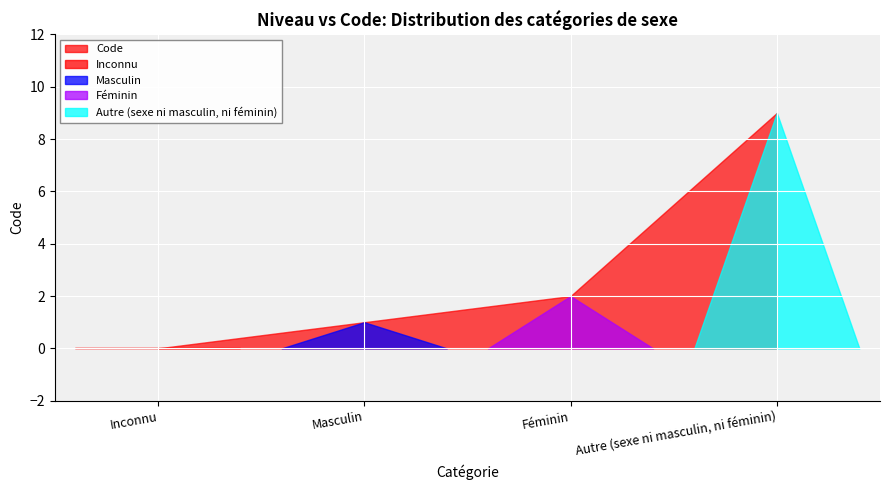

How many categories are shown in the chart?

4